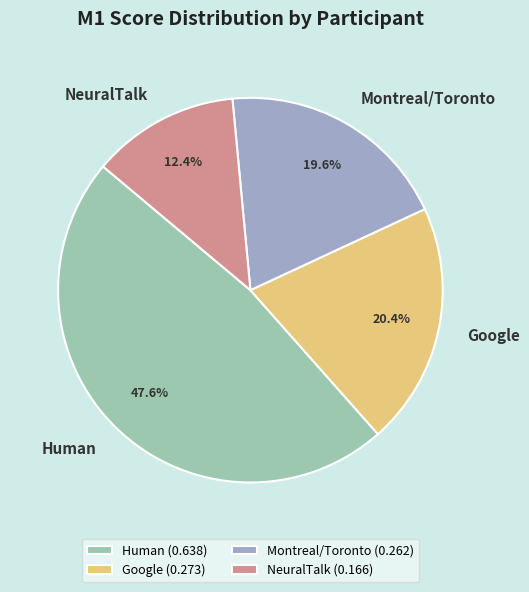

Rank the categories by value from highest to lowest.

Human, Google, Montreal/Toronto, NeuralTalk